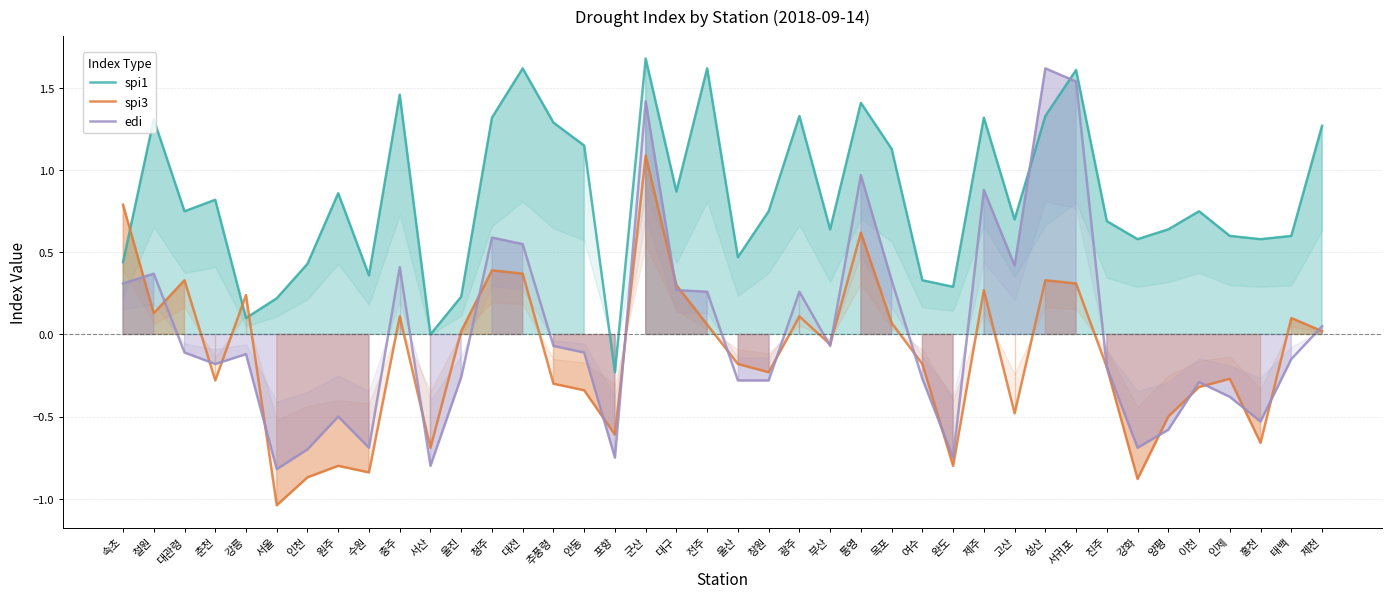

At which label is spi1 closest to 0?

서산